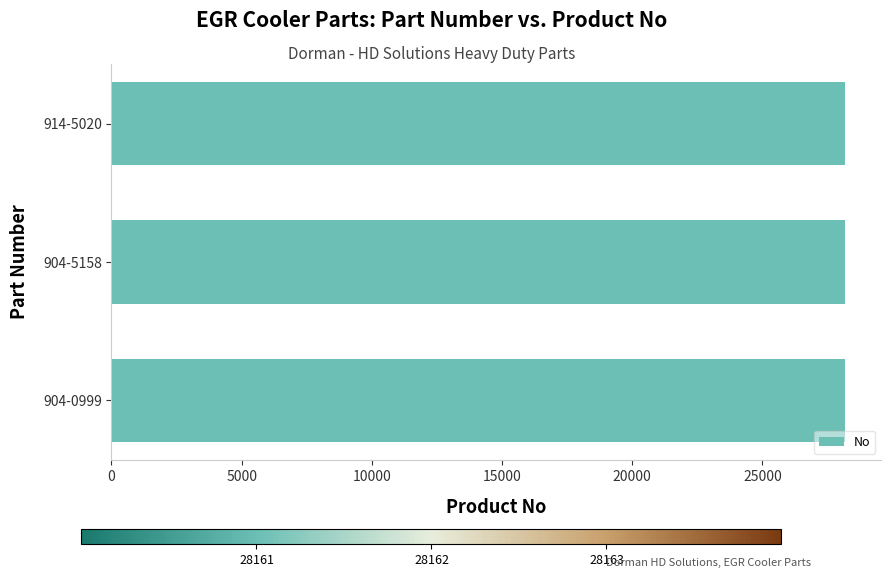

True or false: the data shows 28161 at 904-0999.

True